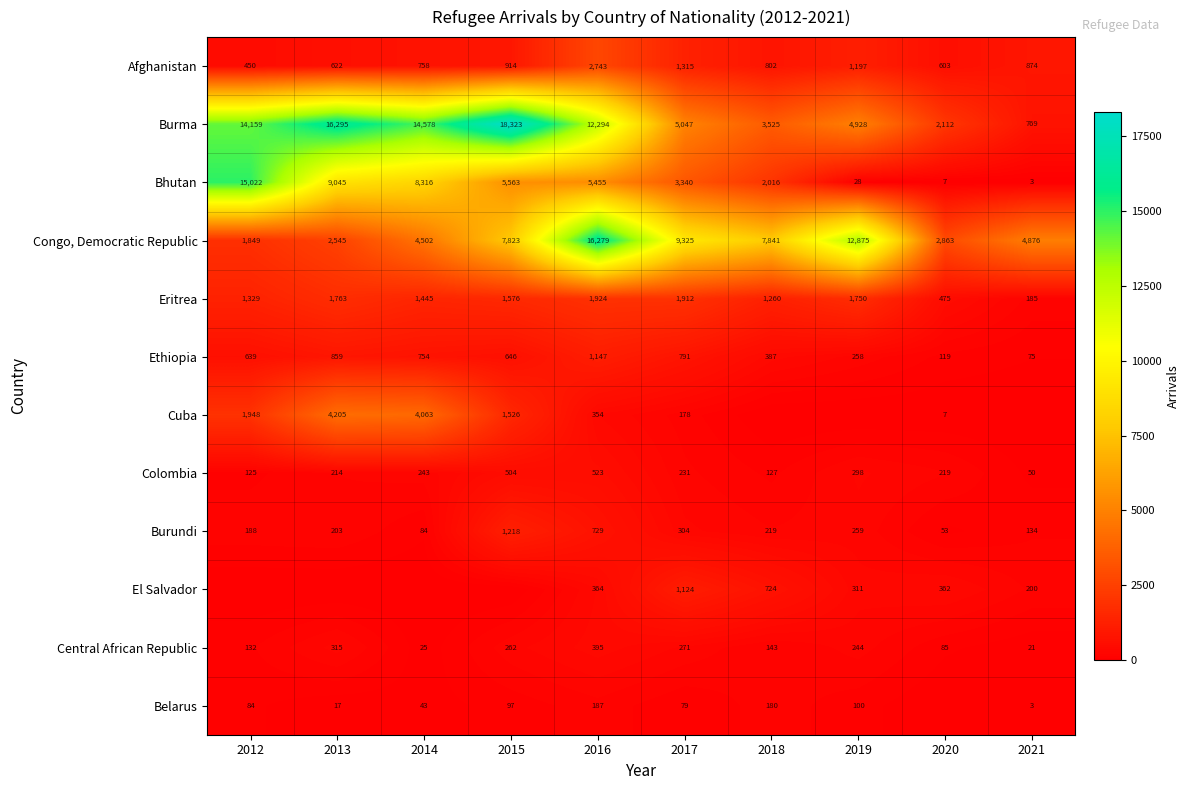

At which label does Ethiopia reach its minimum?

2021